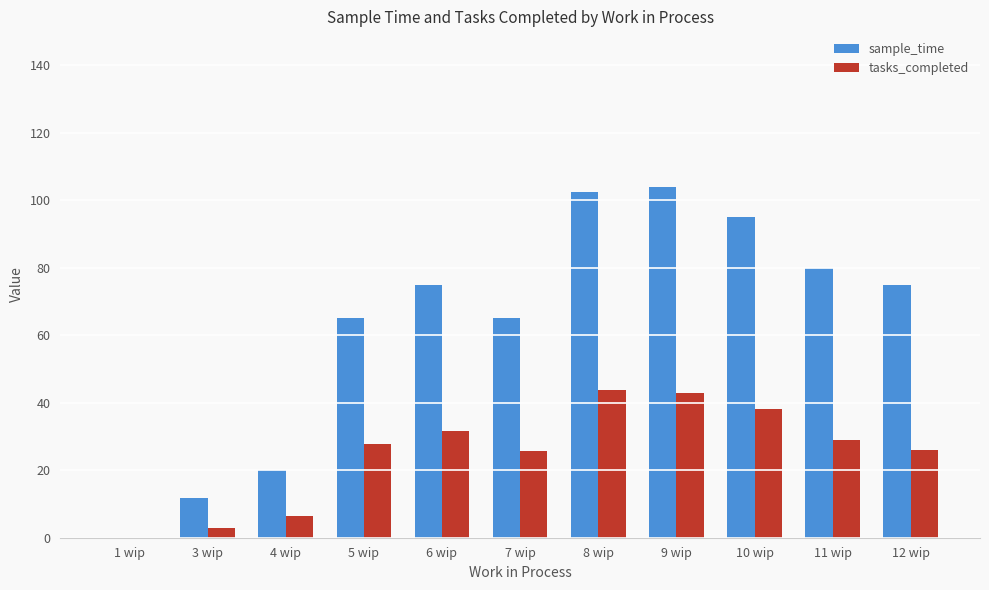

Count the number of data series in this chart.

2